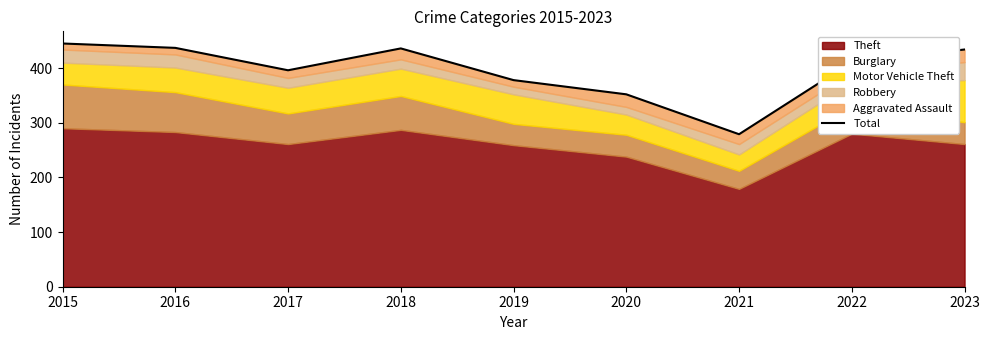

Reading right to left, what are all the values shown in this chart?

434	411	279	352	378	436	396	437	445